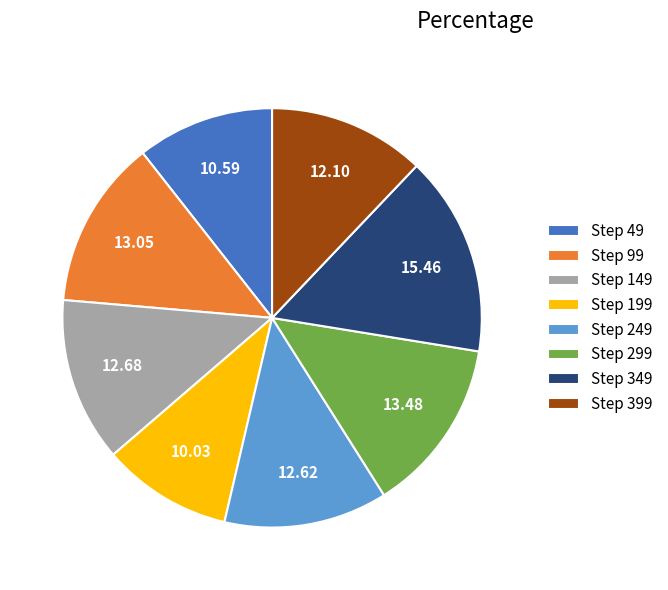

Do Step 349 and Step 199 together represent more than half of the pie?

No